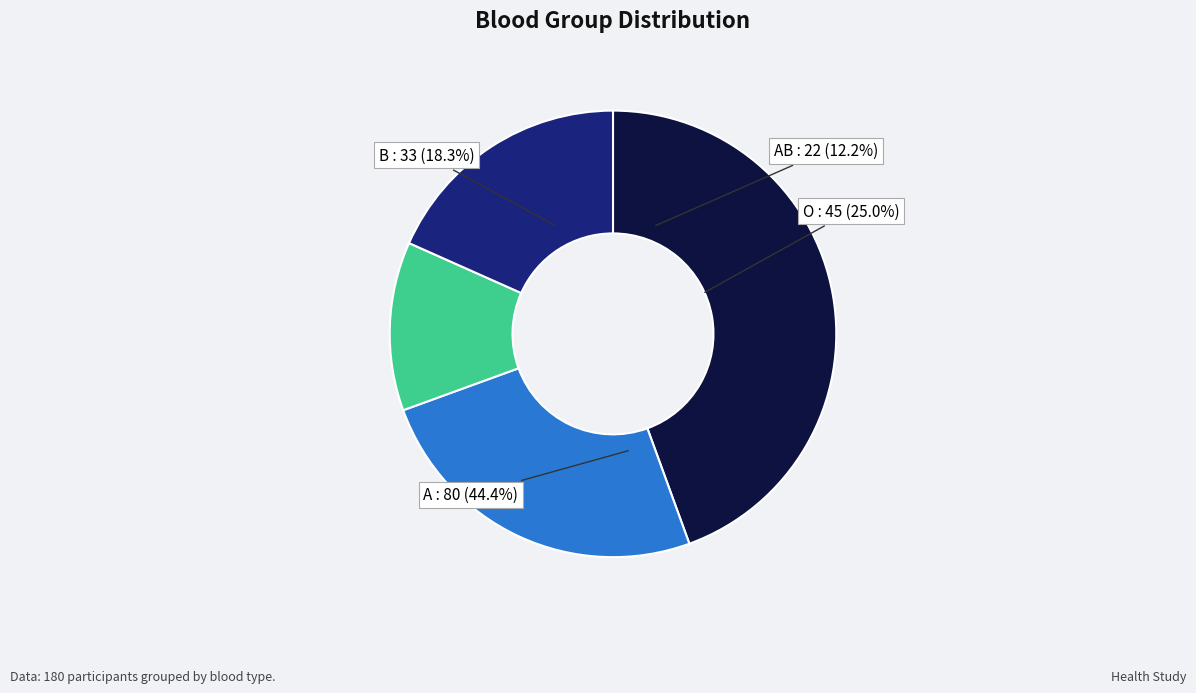

What is the smallest slice in the pie chart?

AB